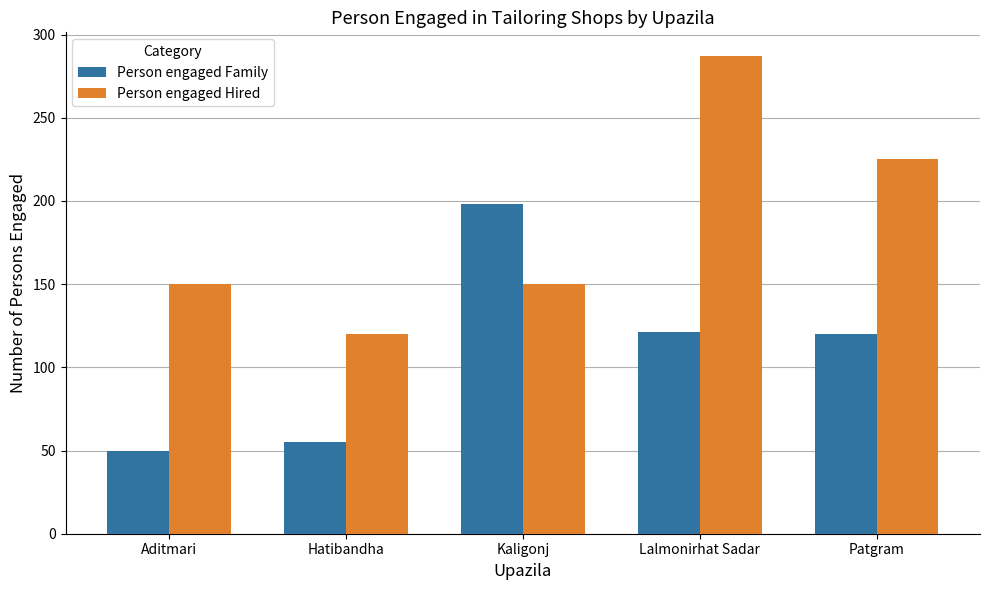

The value of Person engaged Hired at Lalmonirhat Sadar is 287. True or false?

True